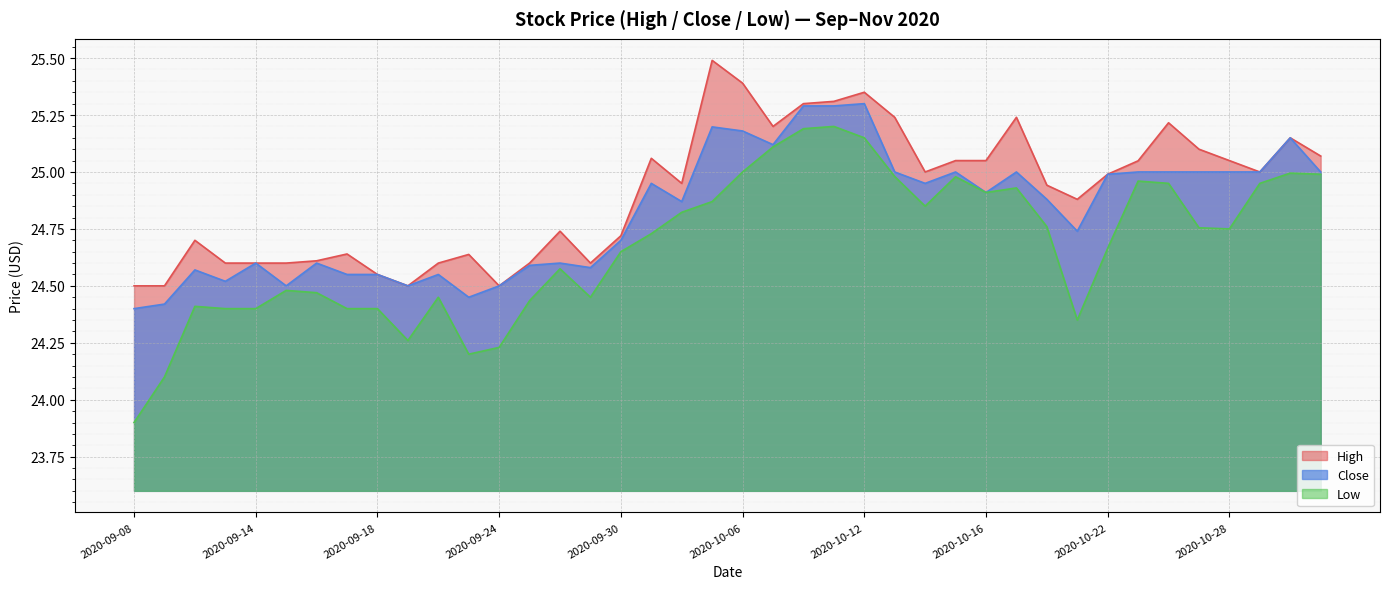

Is the value of Close at 2020-09-08 greater than the value of Low at 2020-09-30?

No